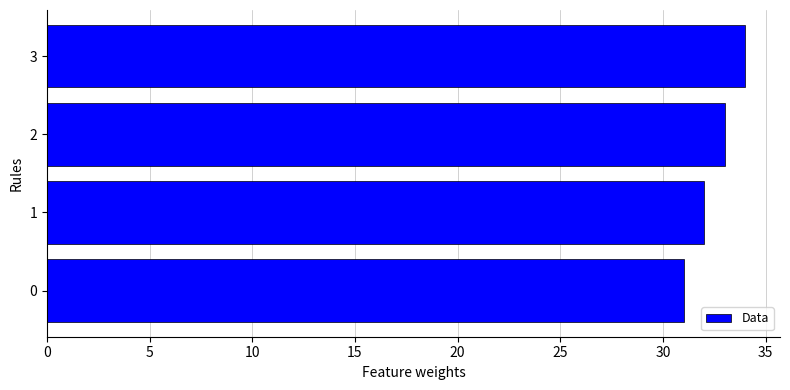

Which category has the highest value across all series?

3